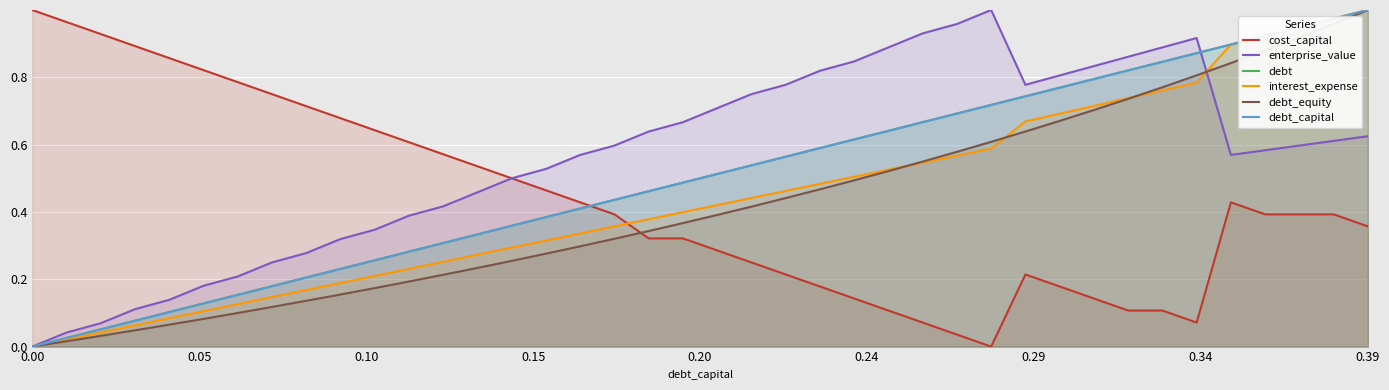

What is the value of the debt_capital point at the 22nd from the left?

0.5